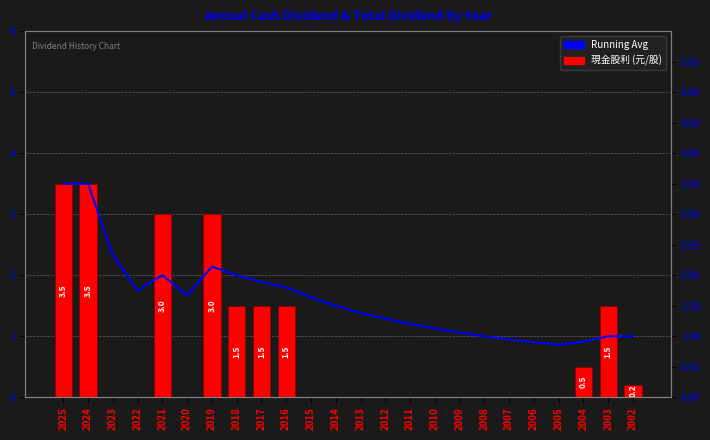

How many data points in Running Avg are less than 1?

4